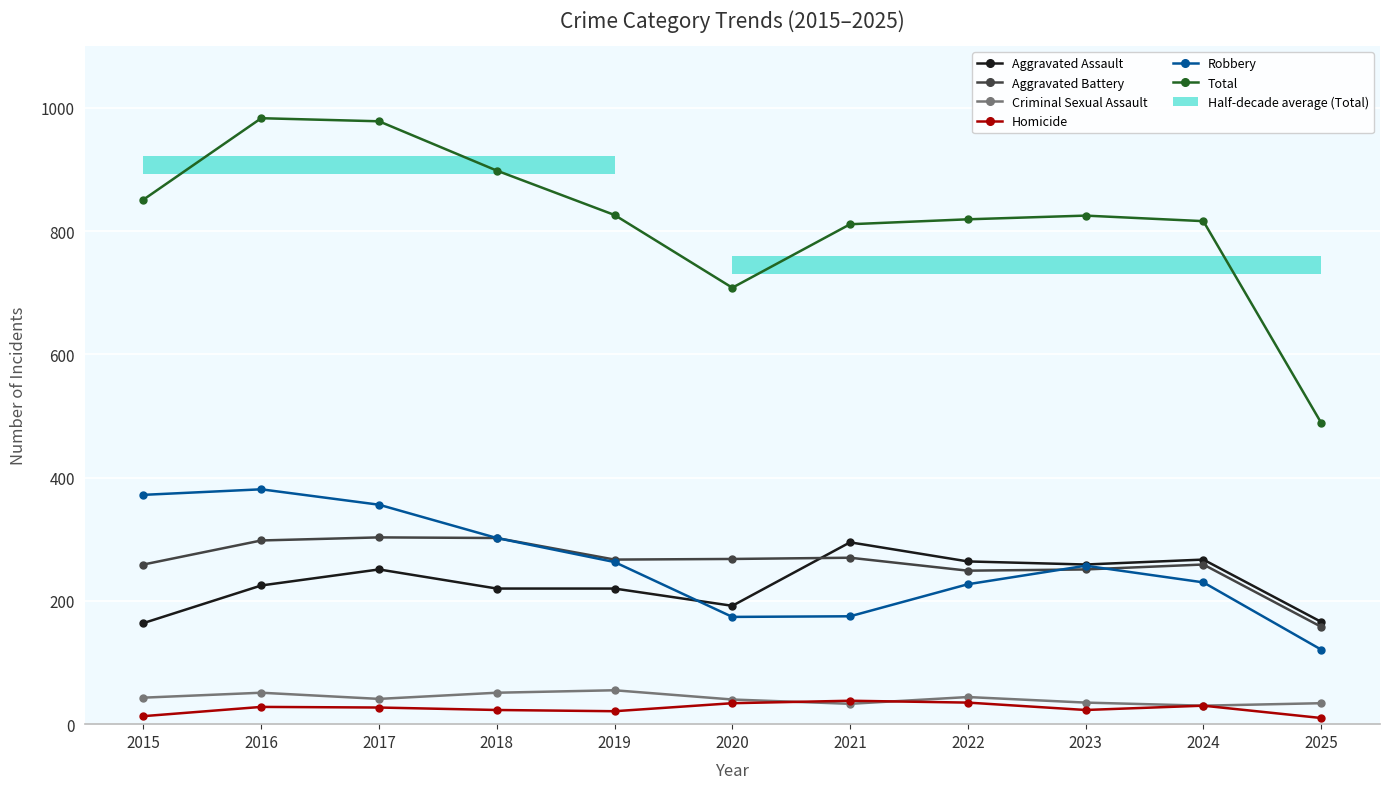

True or false: Robbery and Total cross at least once.

False